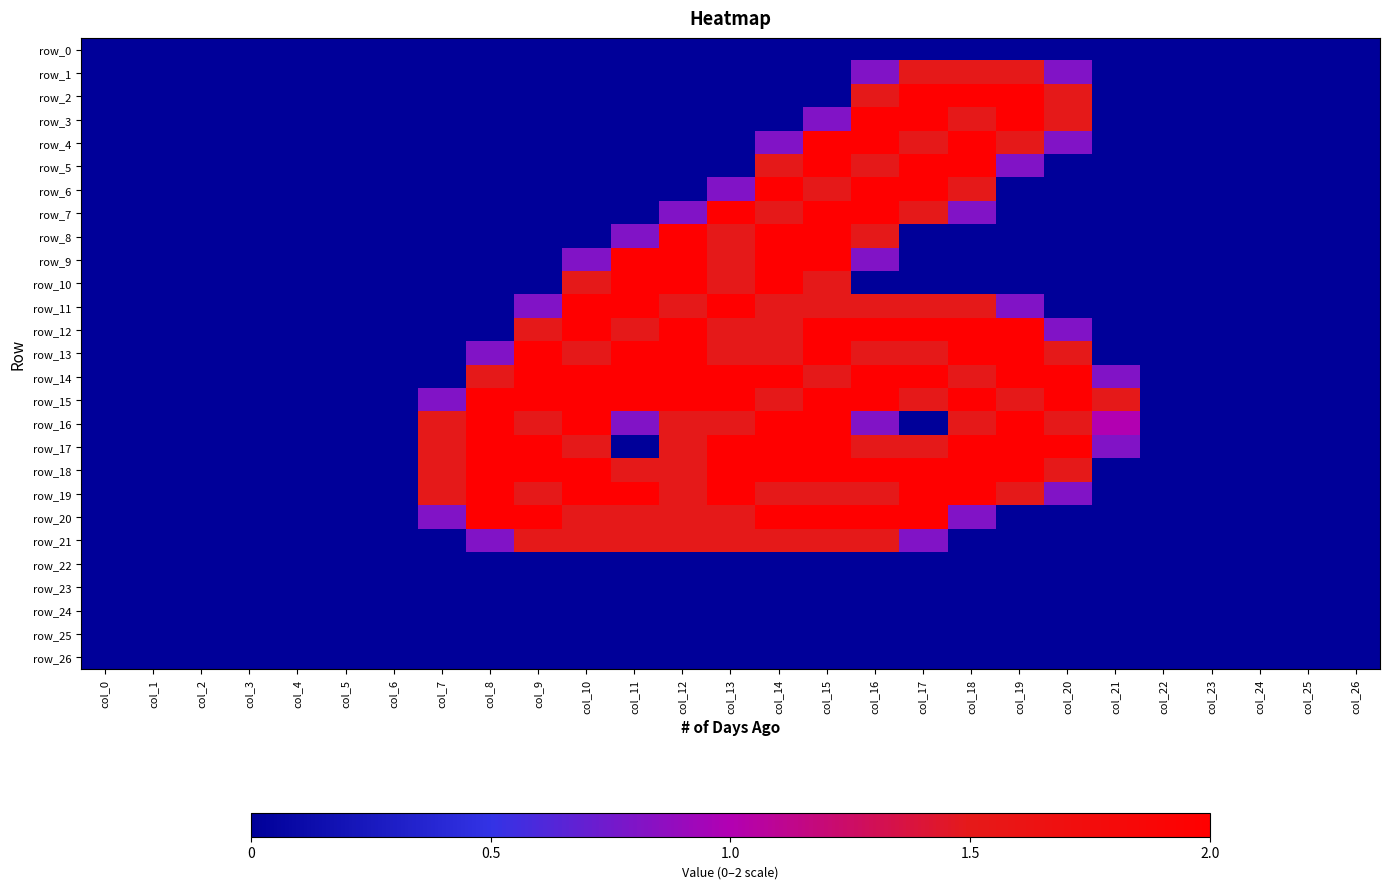

How many data points in row_15 are less than 1?

13